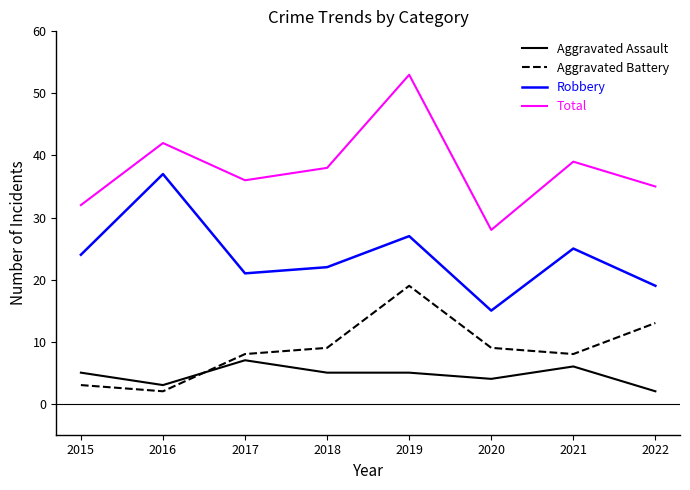

Which series changed the most between 2015 and 2019?

Total